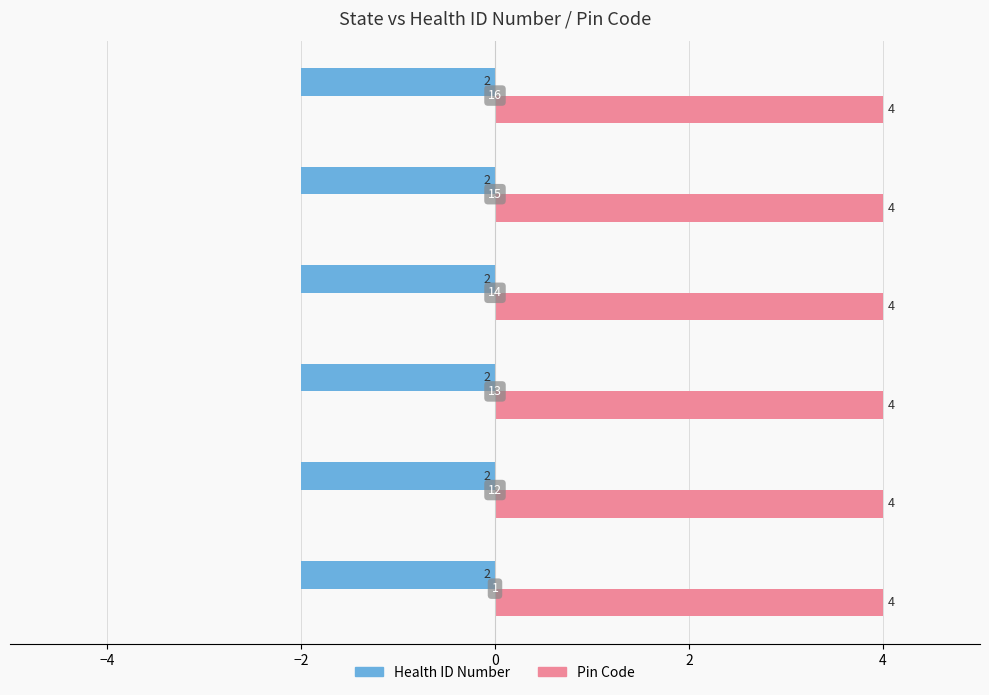

What are all the series names shown in the legend?

Health ID Number, Pin Code